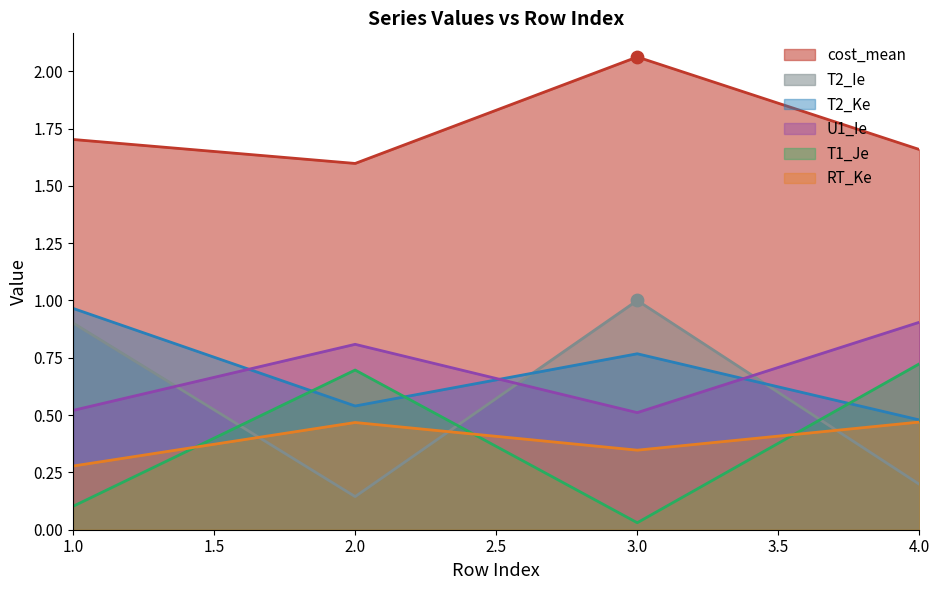

Which series has the widest spread of Y values?

T2_Ie